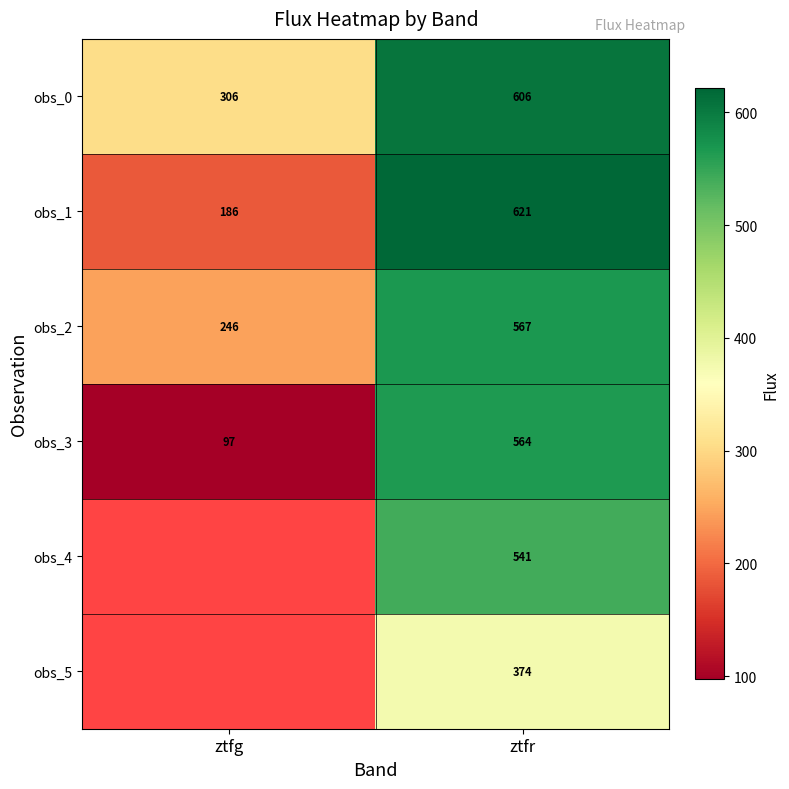

Is the value of obs_5 at ztfr greater than the value of obs_3 at ztfr?

No